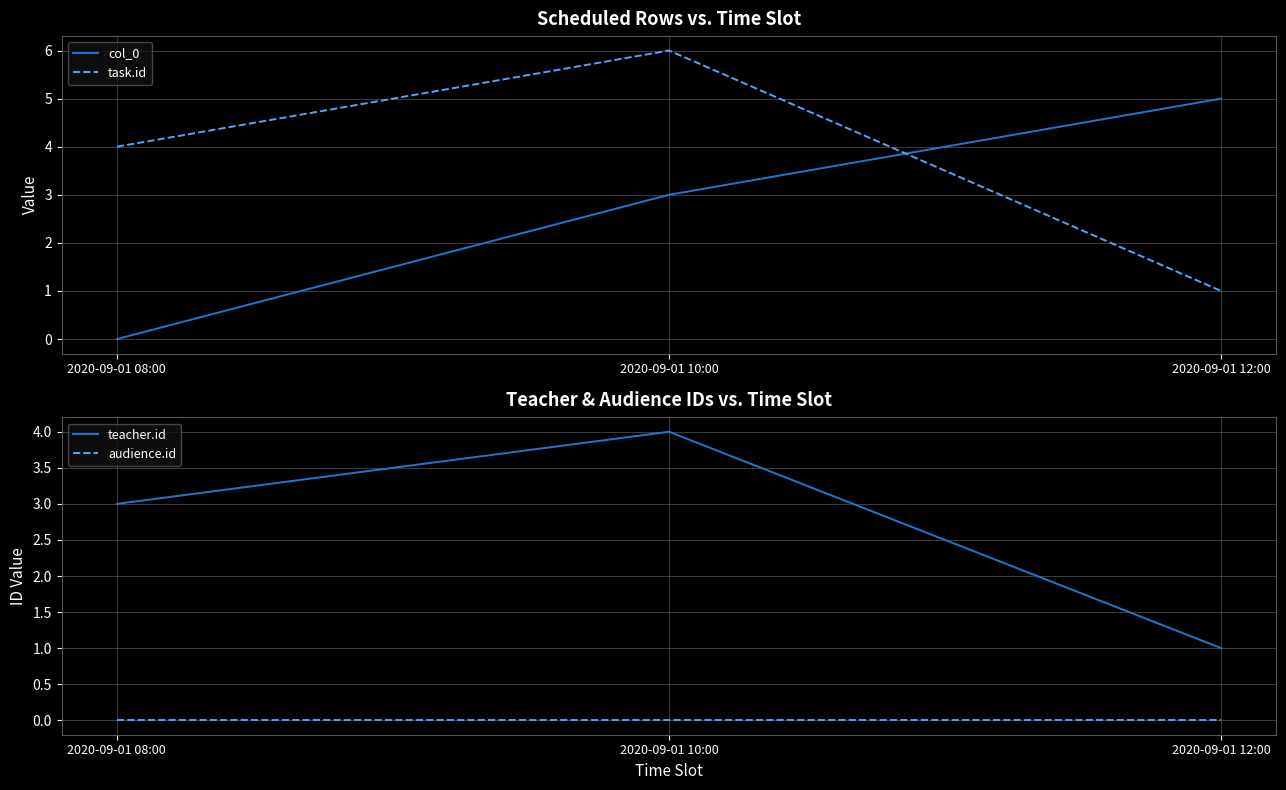

What is the sum of the col_0 values at 2020-09-01 08:00 and 2020-09-01 12:00?

5